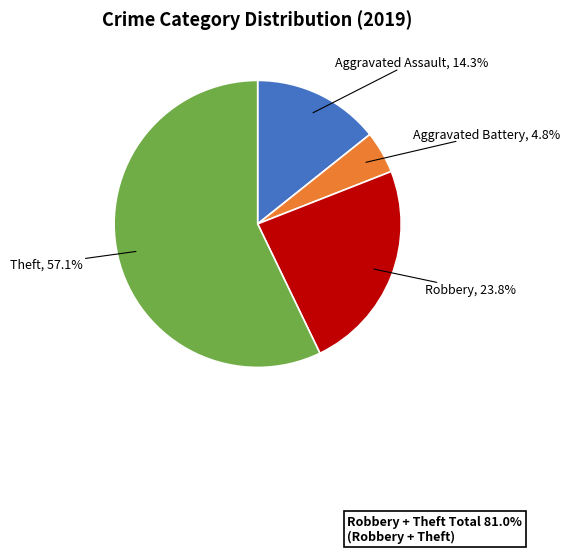

To the nearest percent, what is the difference between the largest and smallest slice percentages?

52%